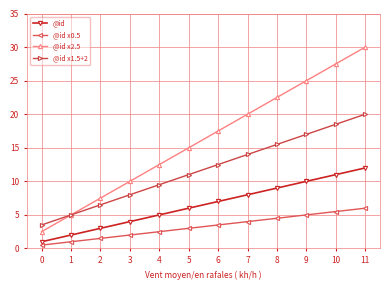

At how many categories does at least one series exceed 6?

10